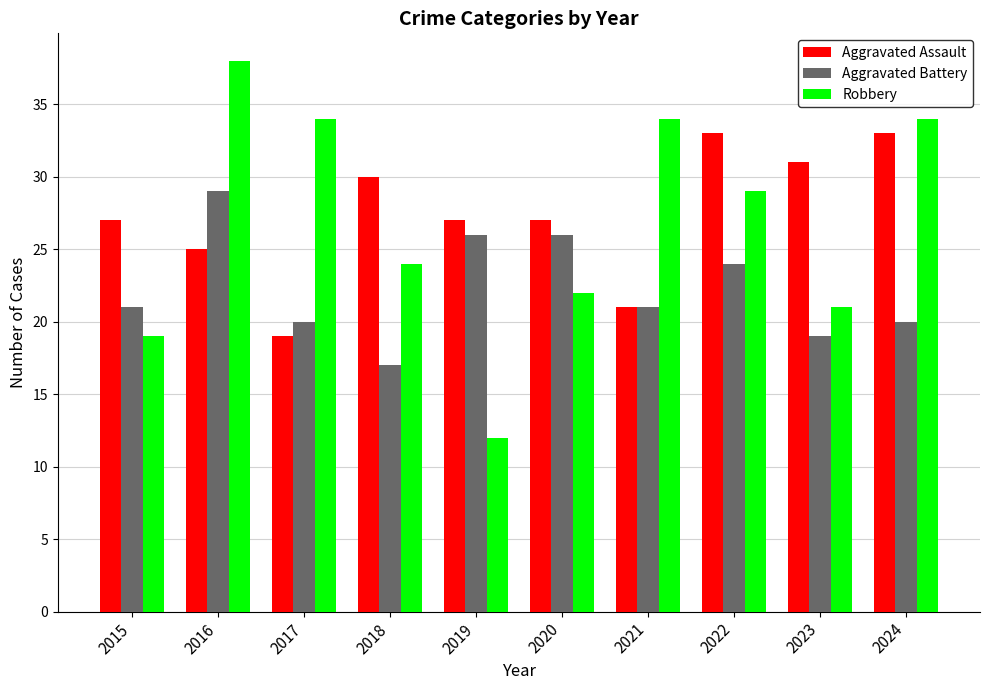

The value of Robbery at 2020 is 22. True or false?

True